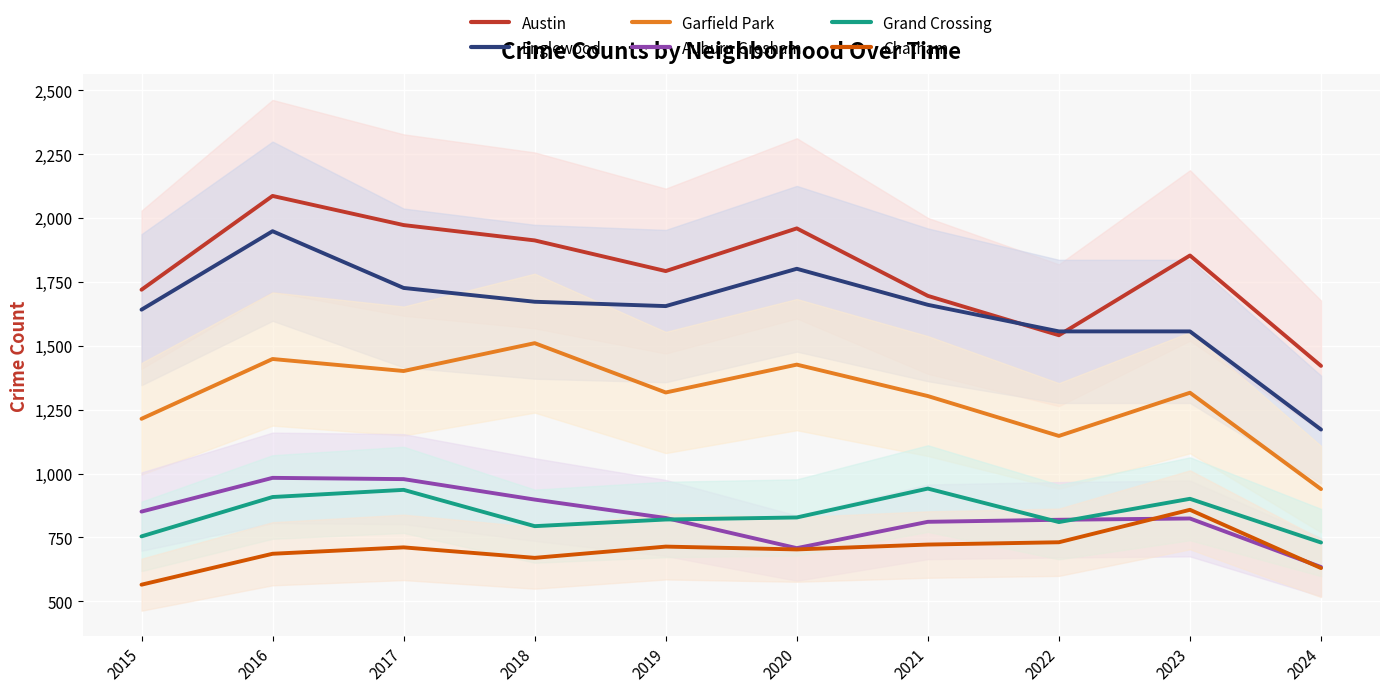

True or false: Grand Crossing and Garfield Park intersect in this chart.

False